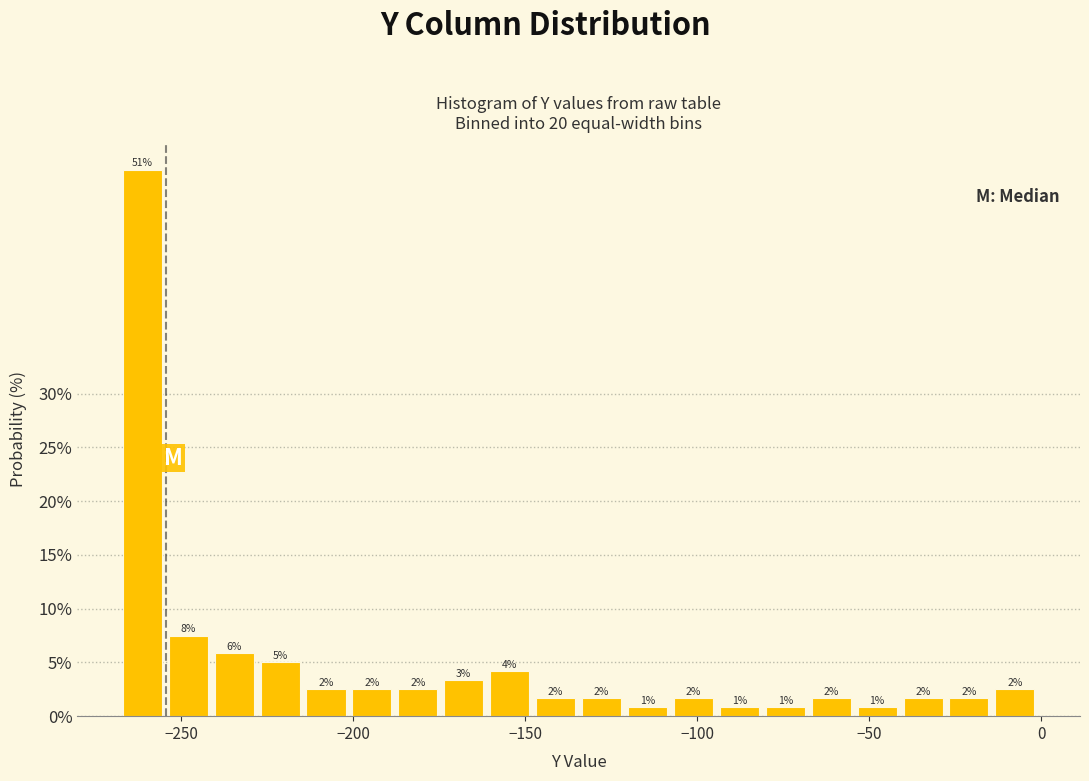

Around what value on the x-axis is the tallest bar? Give the approximate position of its centre, as read against the axis.

-260